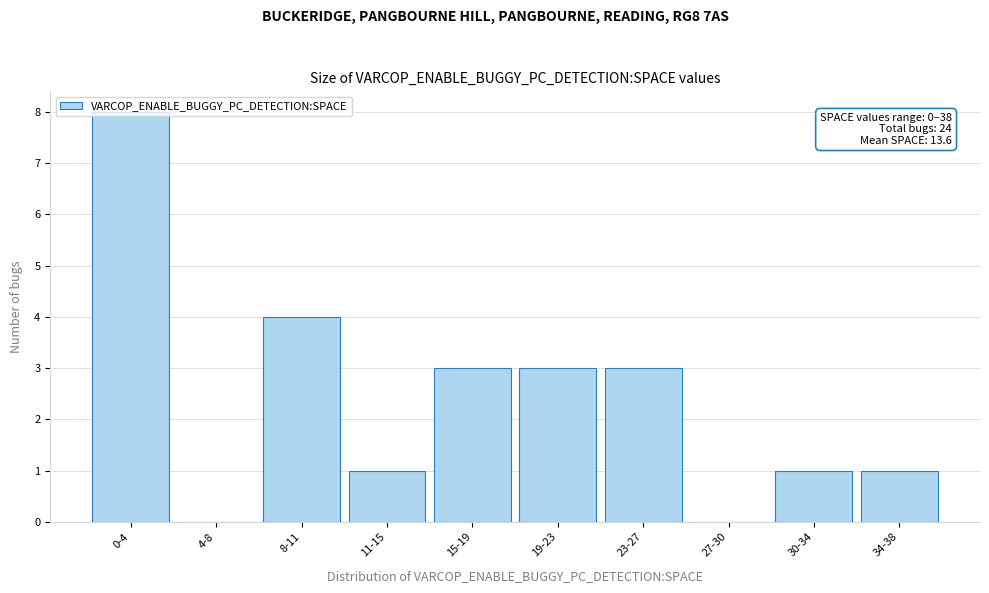

What is the sum of the values at 19-23 and 11-15?

4